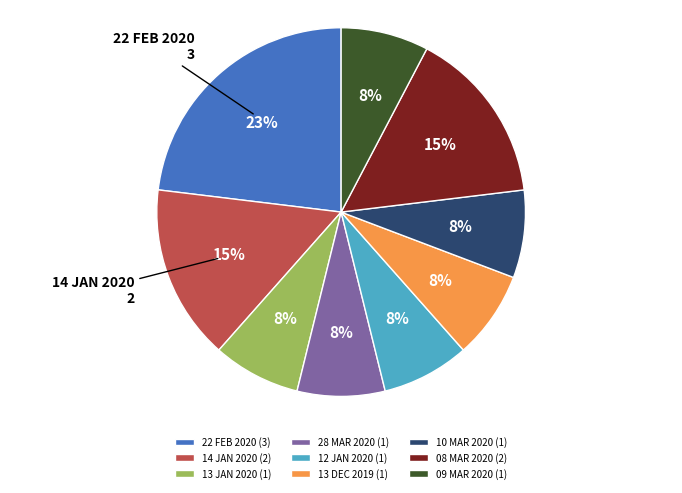

The 08 MAR 2020 slice represents 22% of the pie. True or false?

False